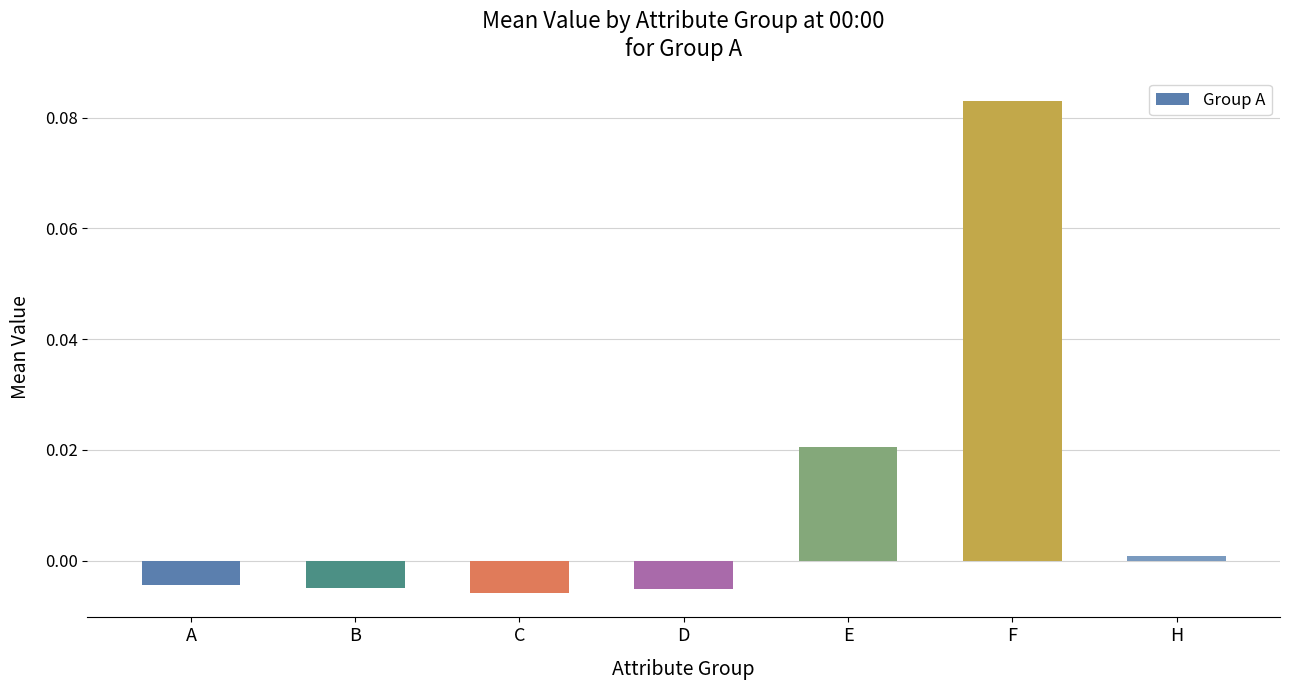

How many values are below zero?

4